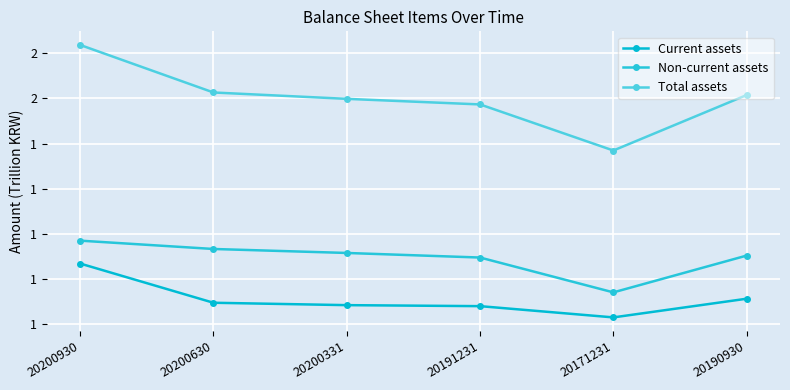

Is this an area chart (filled region under the line)?

No